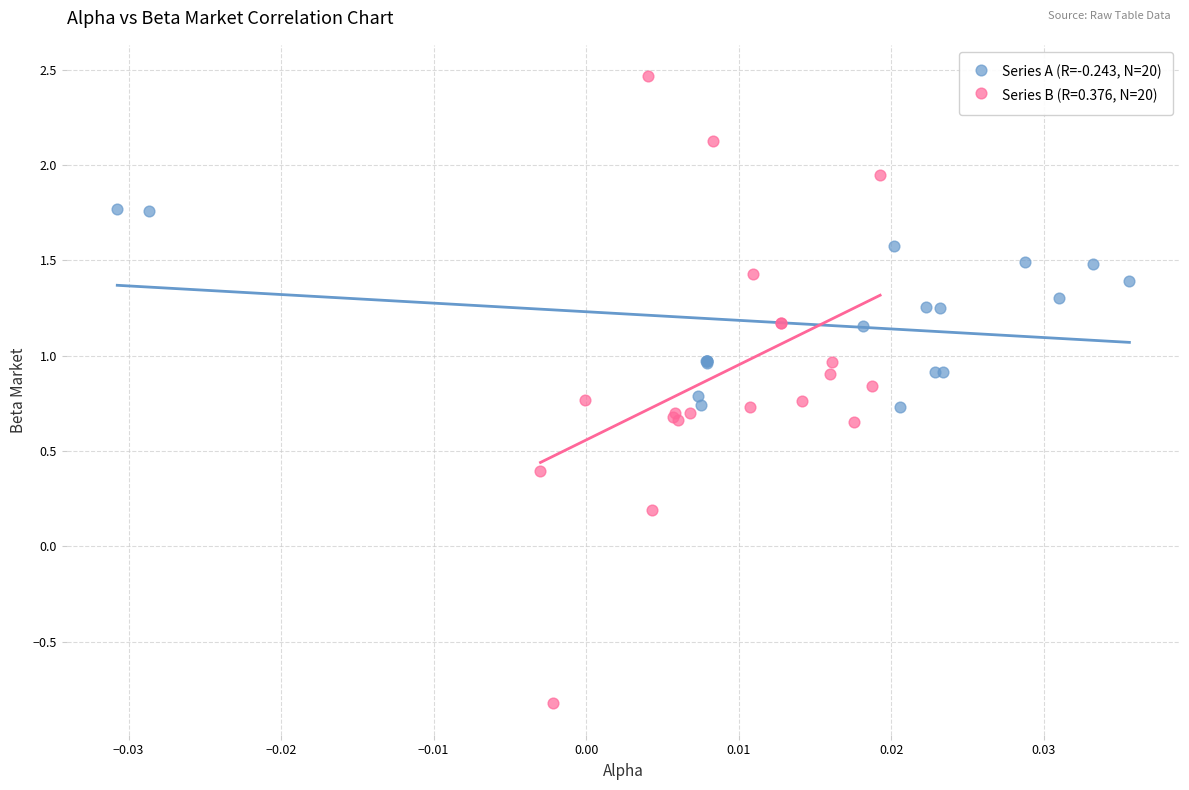

Which series has the largest Y range (max minus min)?

Series B (R=0.376, N=20)